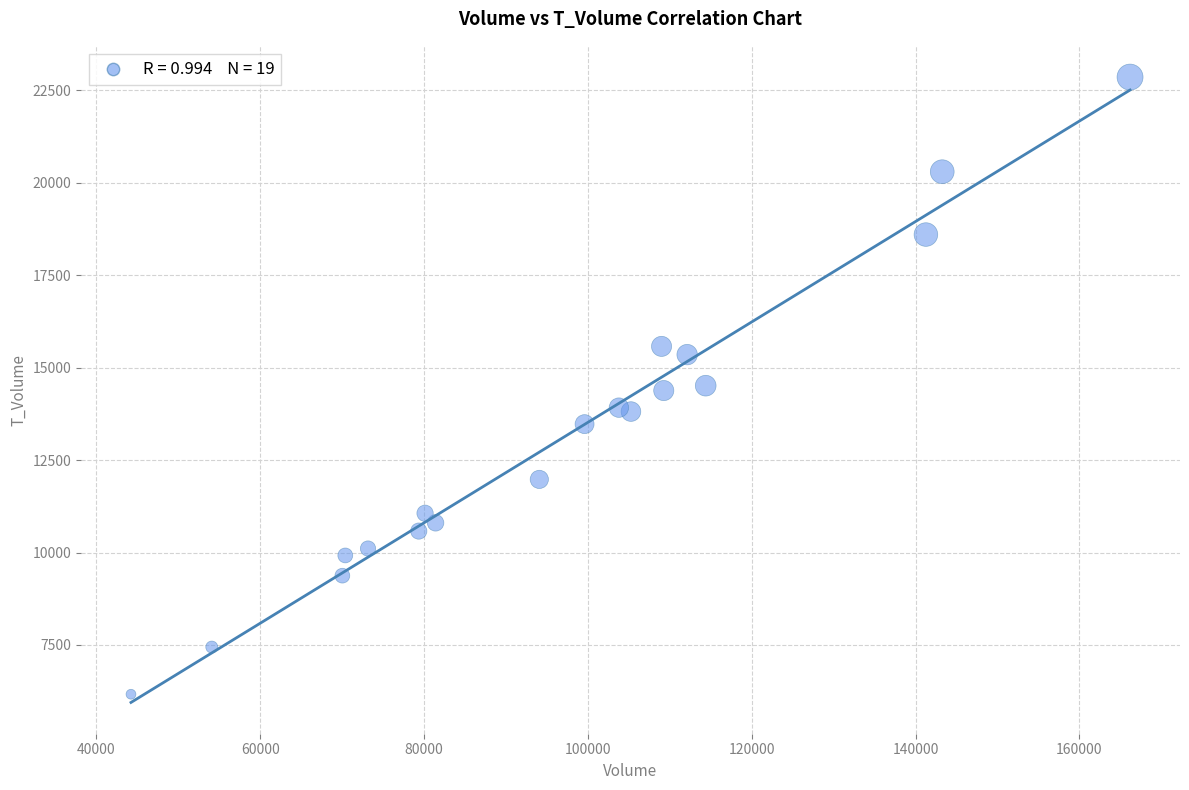

What is the range of Y values (max minus min)?

16693